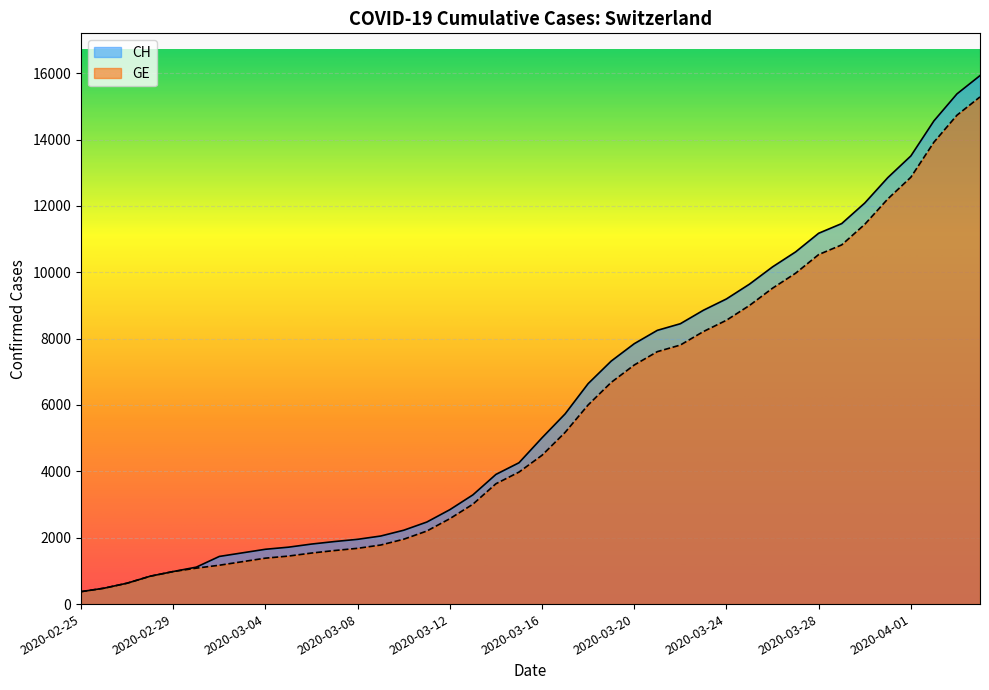

What is the smallest value displayed?

375